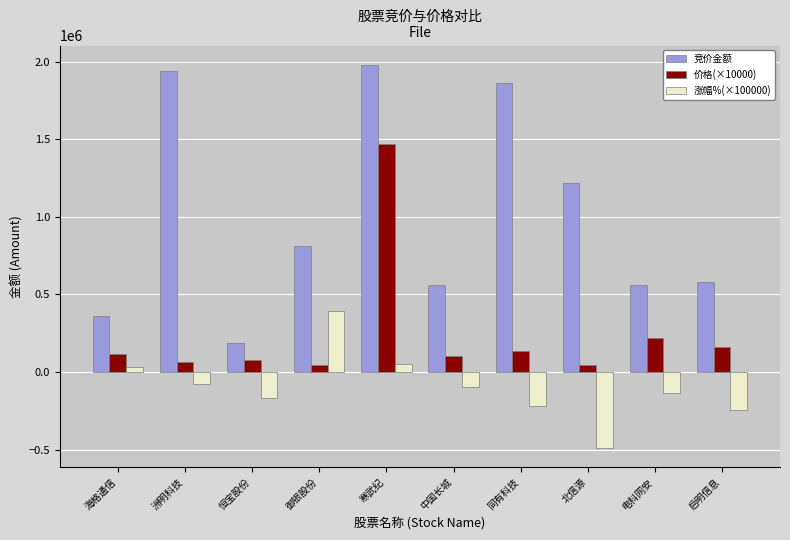

What is the difference between the highest and lowest values at 海格通信?

324512.0